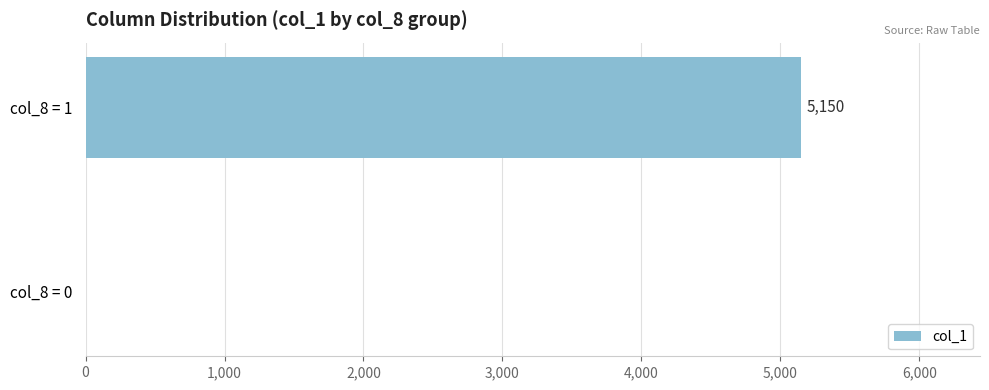

Reading top to bottom, extract all data points from this chart.

col_8 = 1=5150	col_8 = 0=0